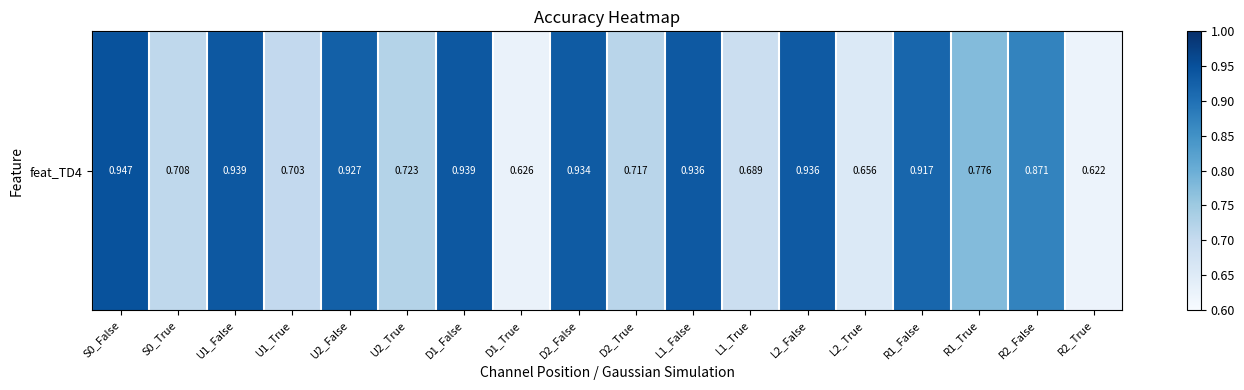

What is the change in value from D2_True to R2_False?

+0.2